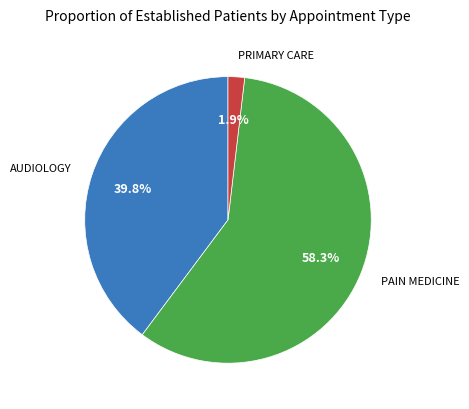

Does any single category account for the majority?

Yes